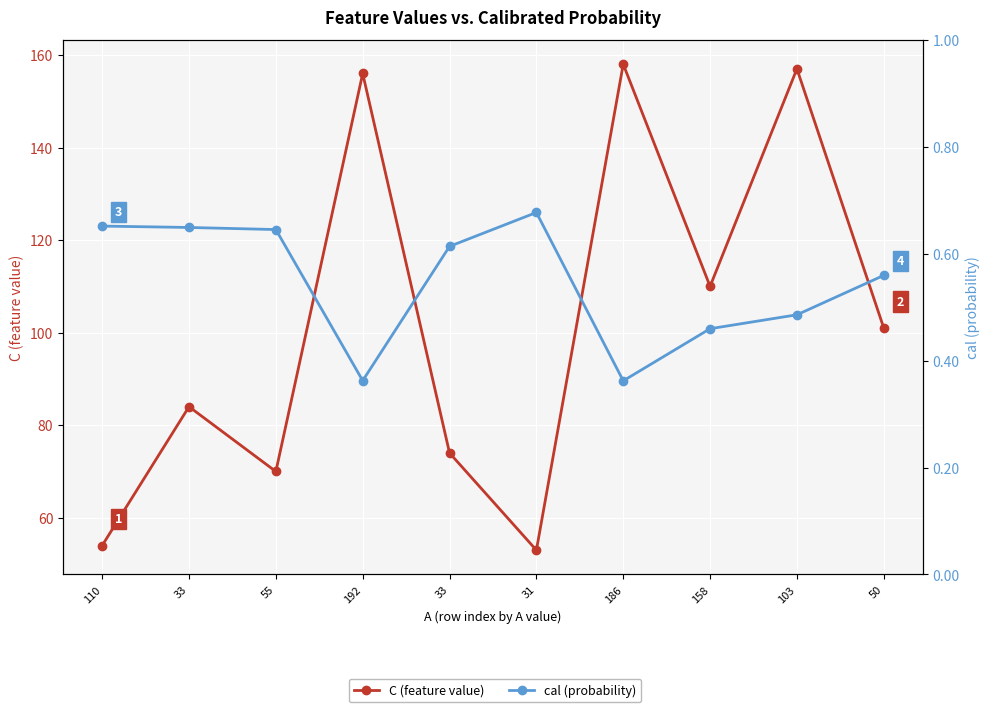

At which category is the sum across all series the highest?

186